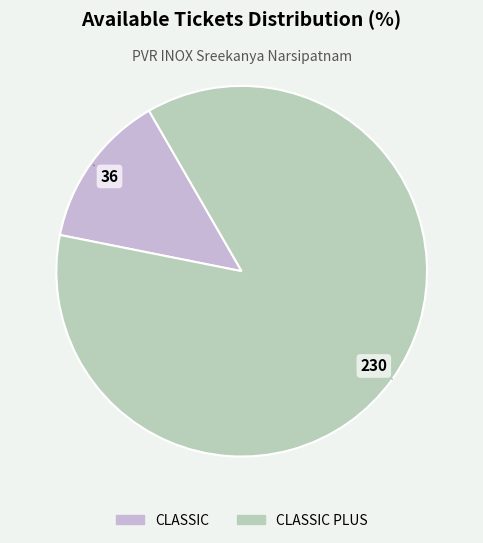

Does any single category account for the majority?

Yes